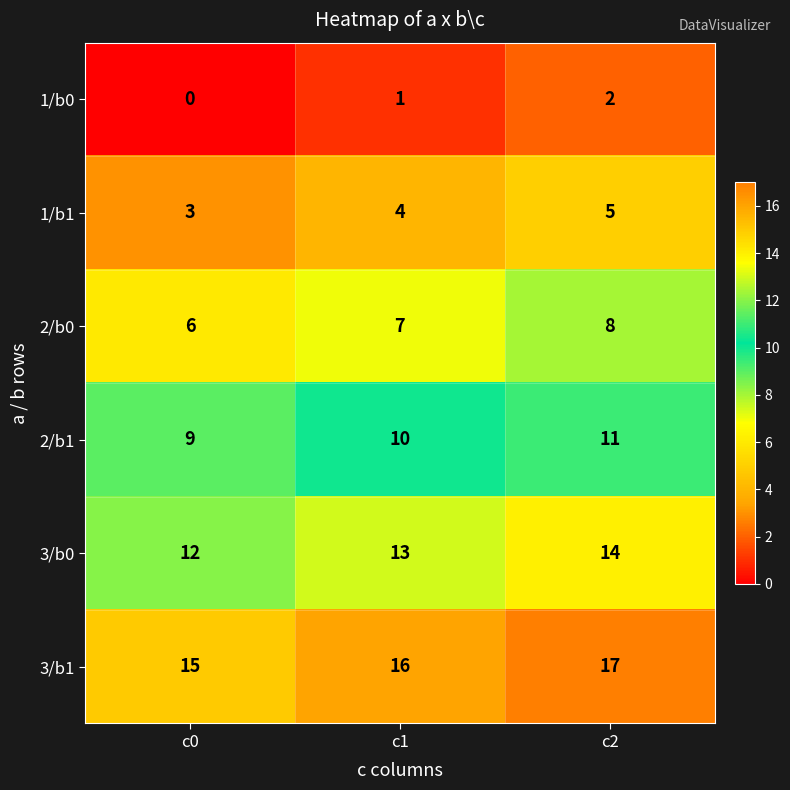

At how many categories does at least one series exceed 9?

3